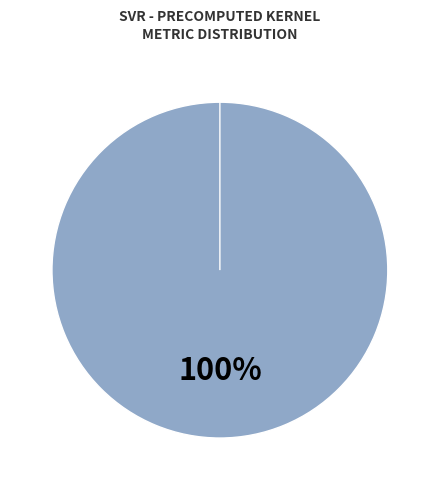

Is R-squared the majority of the pie?

No